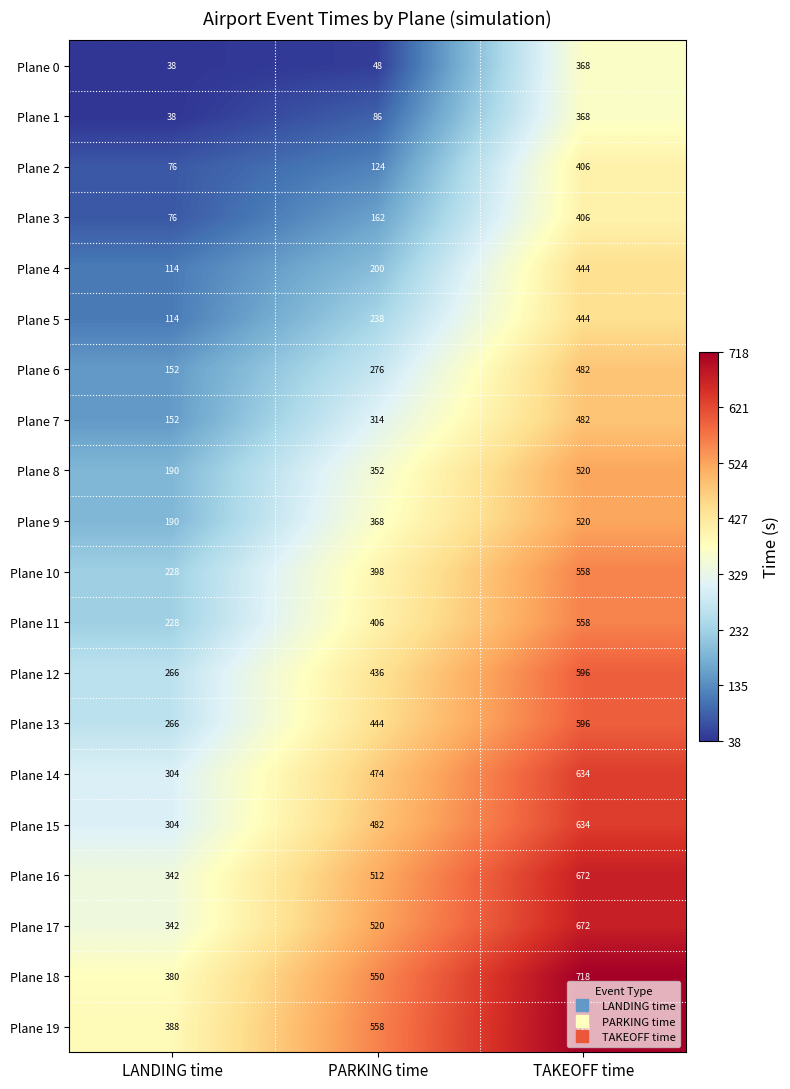

Count the number of data series in this chart.

20